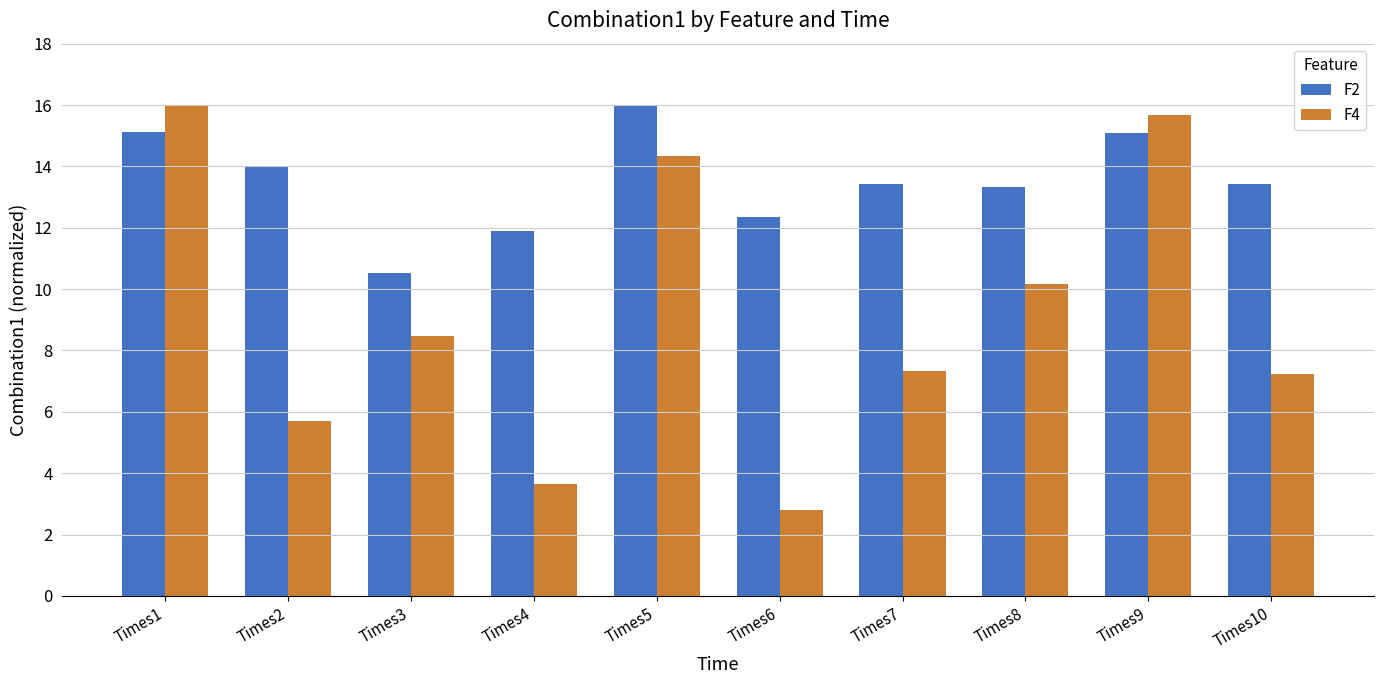

How many data points in F4 are less than 8?

5